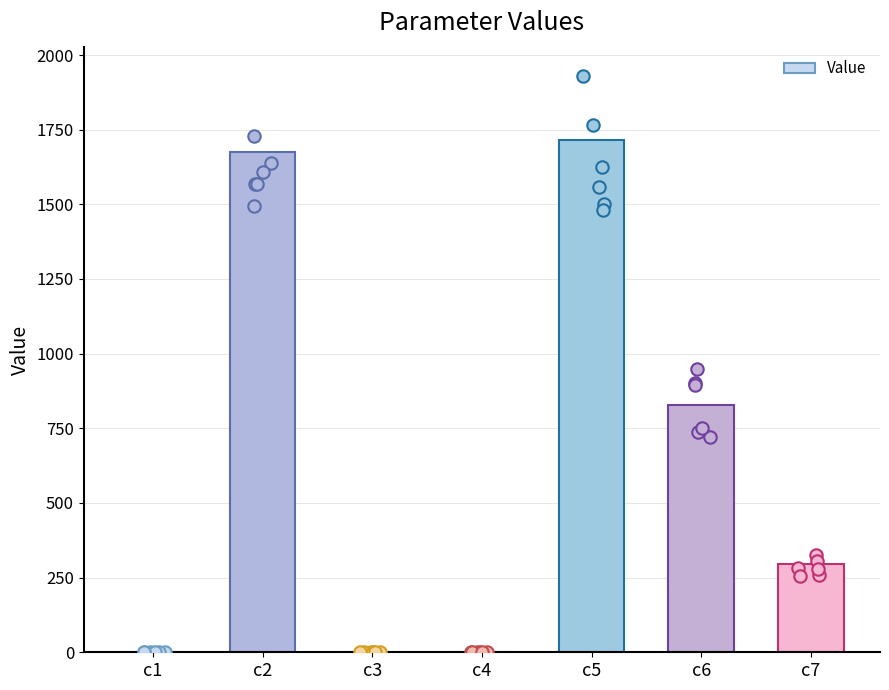

Which has a higher value, c2 or c3?

c2